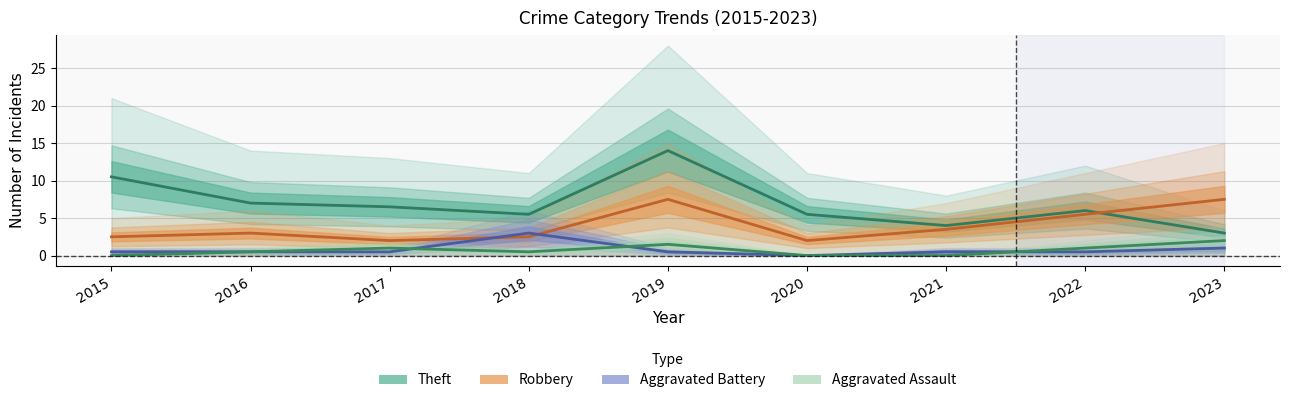

Reading right to left, extract all data points from this chart.

Theft: 3.0	6.0	4.0	5.5	14.0	5.5	6.5	7.0	10.5
Robbery: 7.5	5.5	3.5	2.0	7.5	2.5	2.0	3.0	2.5
Aggravated Battery: 1.0	0.5	0.5	0.0	0.5	3.0	0.5	0.5	0.5
Aggravated Assault: 2.0	1.0	0.0	0.0	1.5	0.5	1.0	0.5	0.0